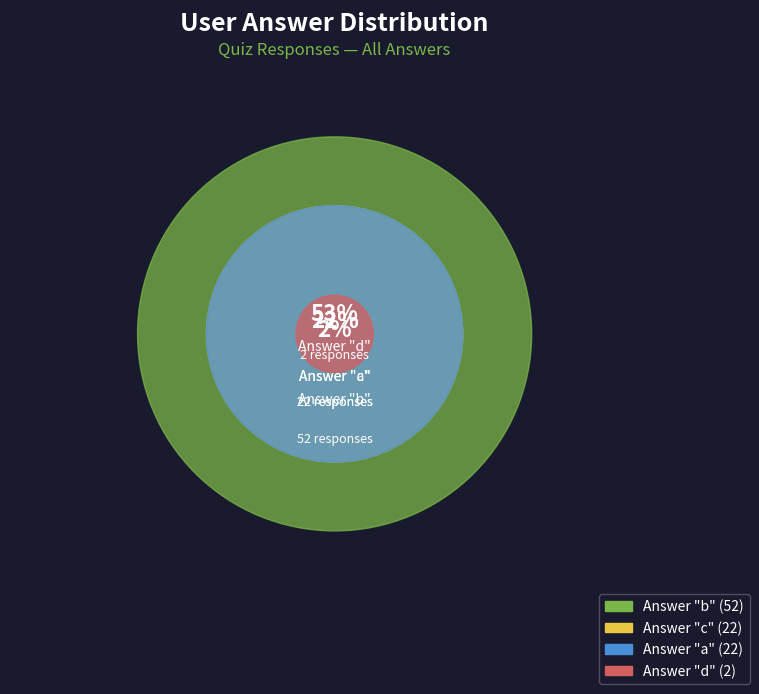

Is the sum of d and c greater than half?

No